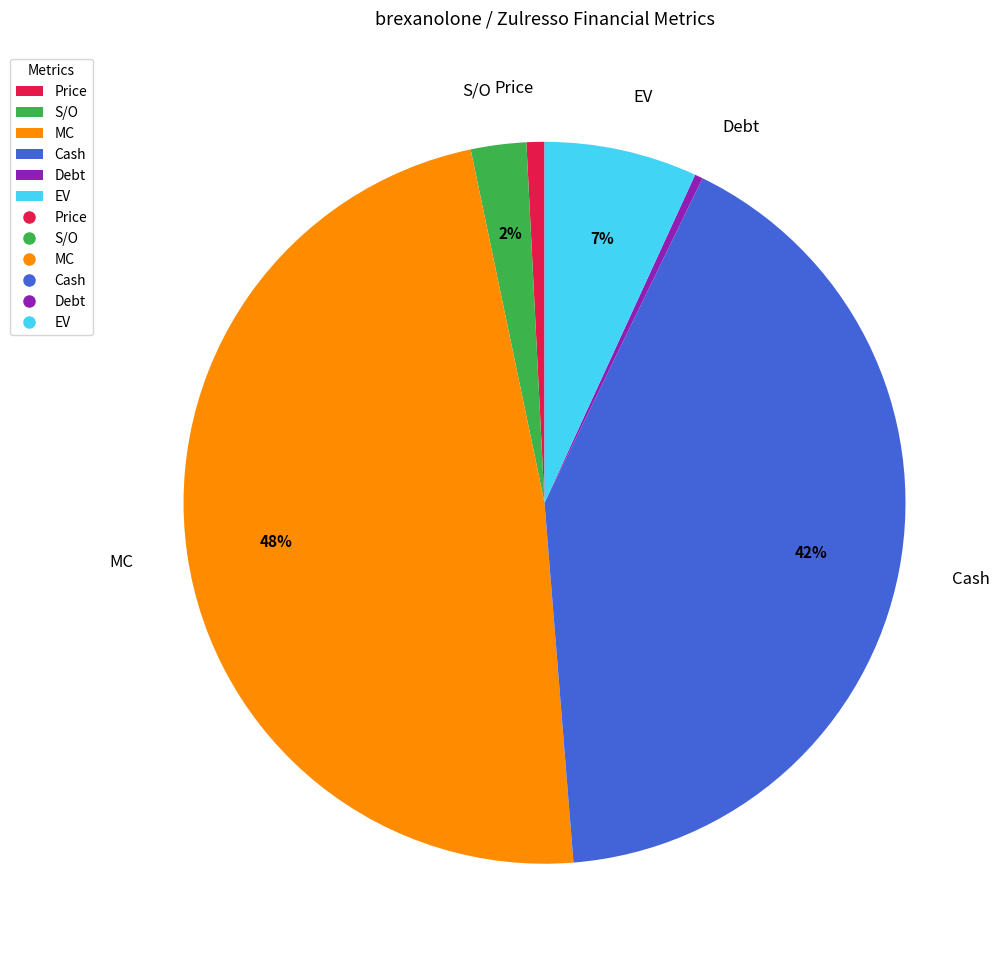

True or false: Price accounts for 10% of the total.

False